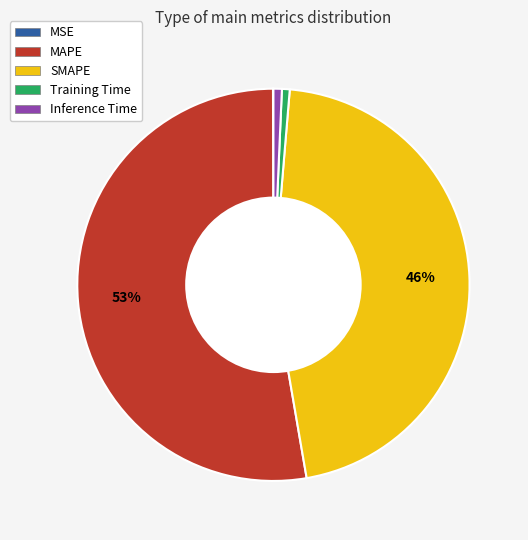

Combined, do Inference Time and SMAPE account for over 50%?

No